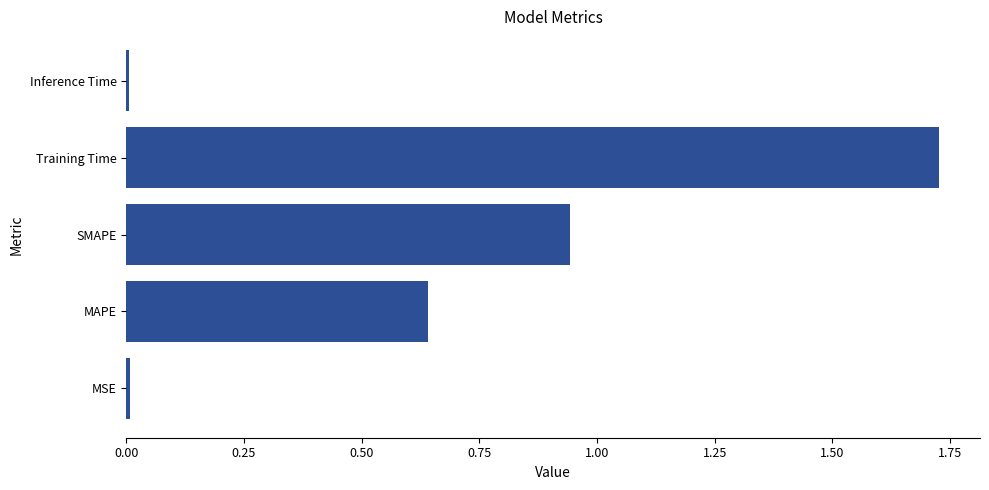

The chart shows a value of 0.0 at Inference Time. True or false?

True